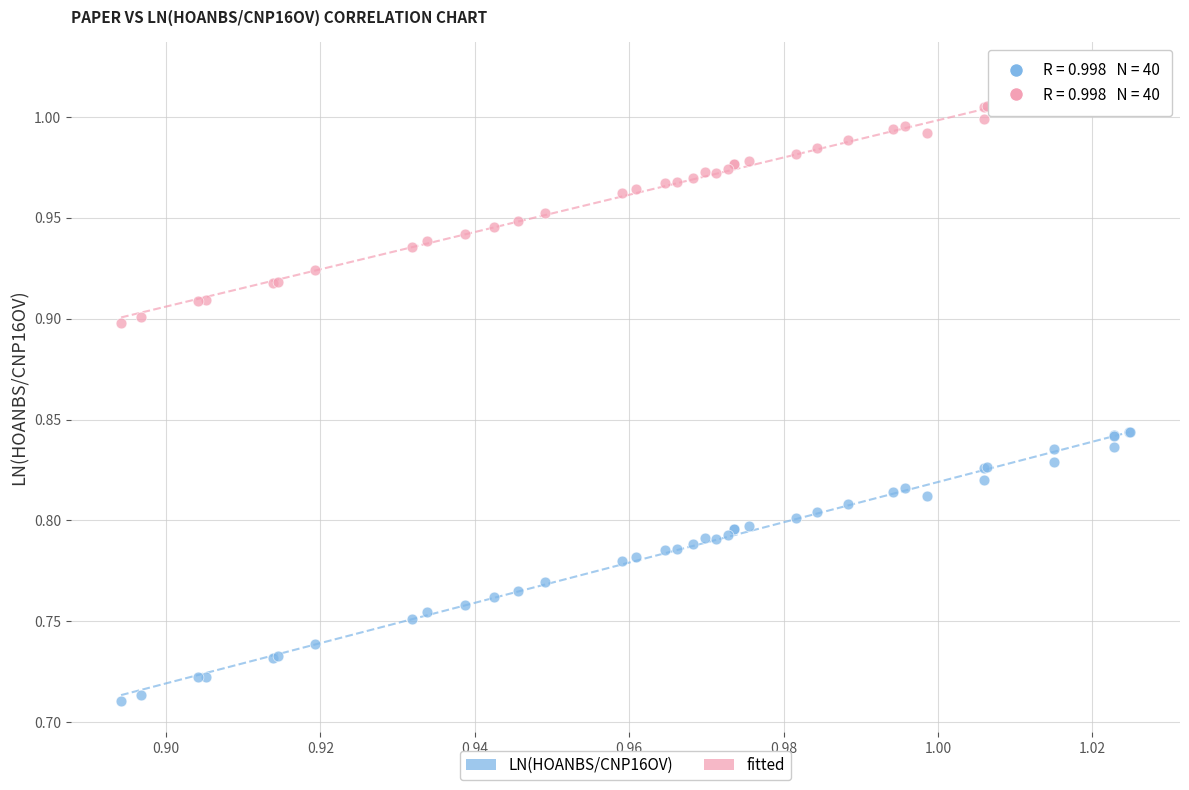

Which series reaches the maximum Y coordinate?

fitted